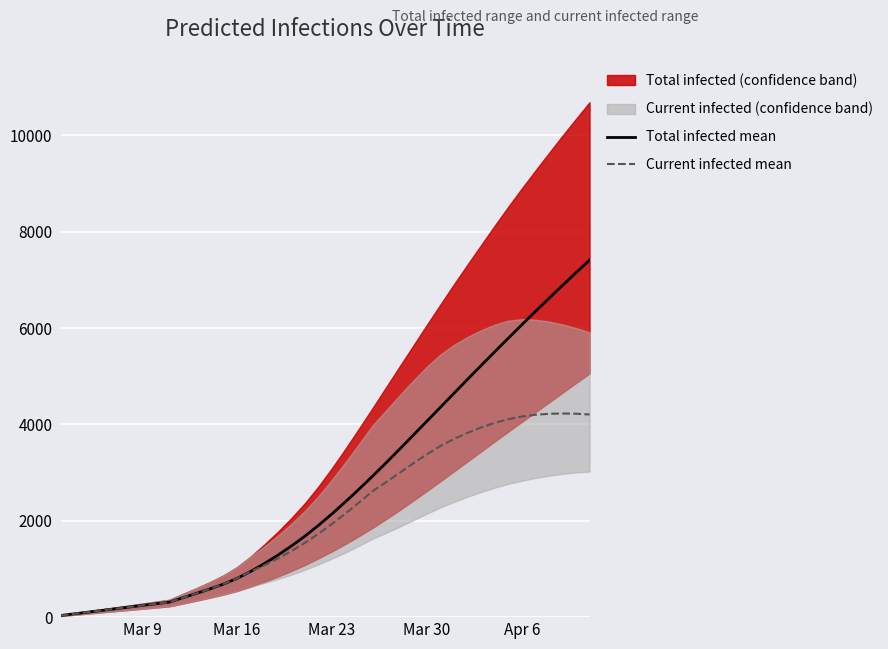

Is this an area chart (filled region under the line)?

No